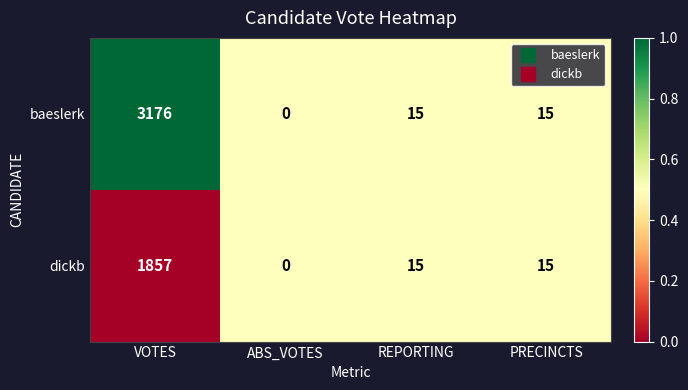

Read the dickb value at VOTES, to the nearest 50.

1850